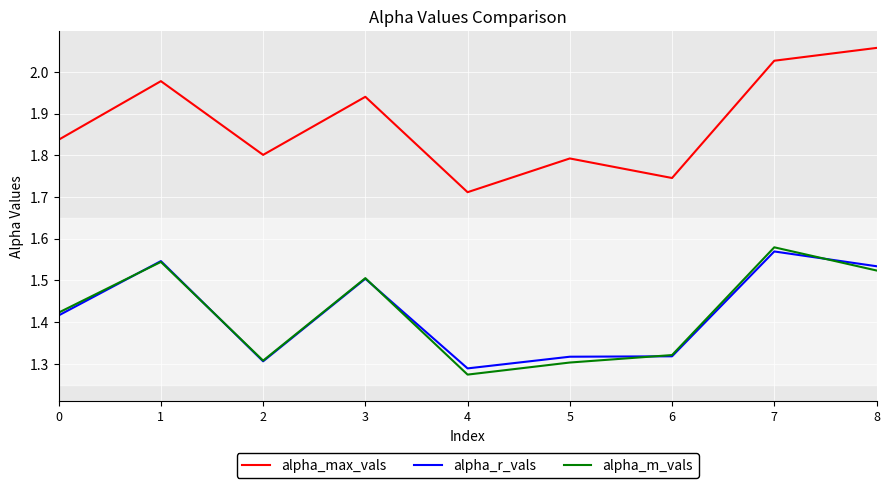

Is it true that alpha_r_vals equals 1.3 at 5?

True